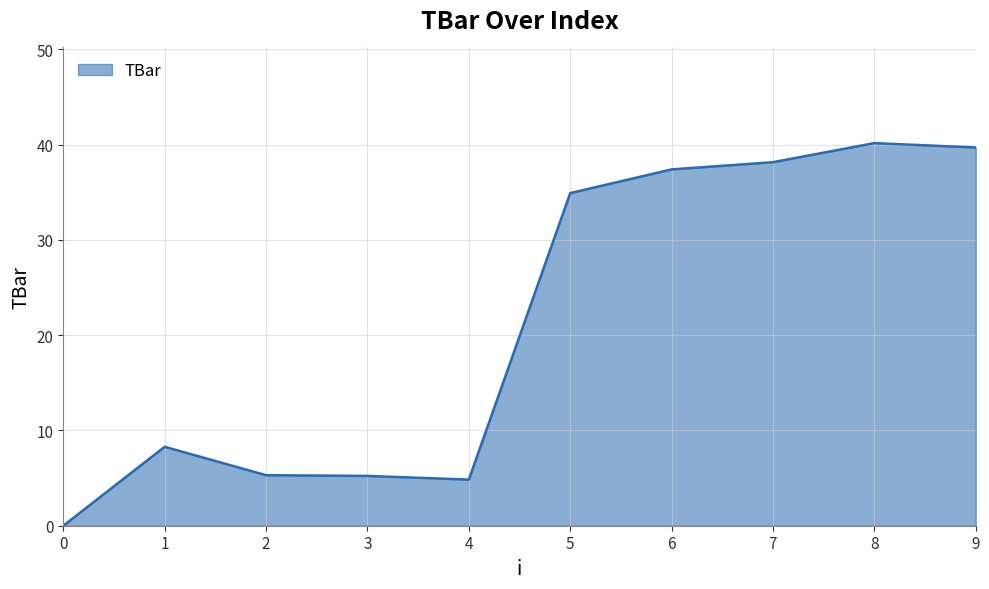

How many values are below 34?

5